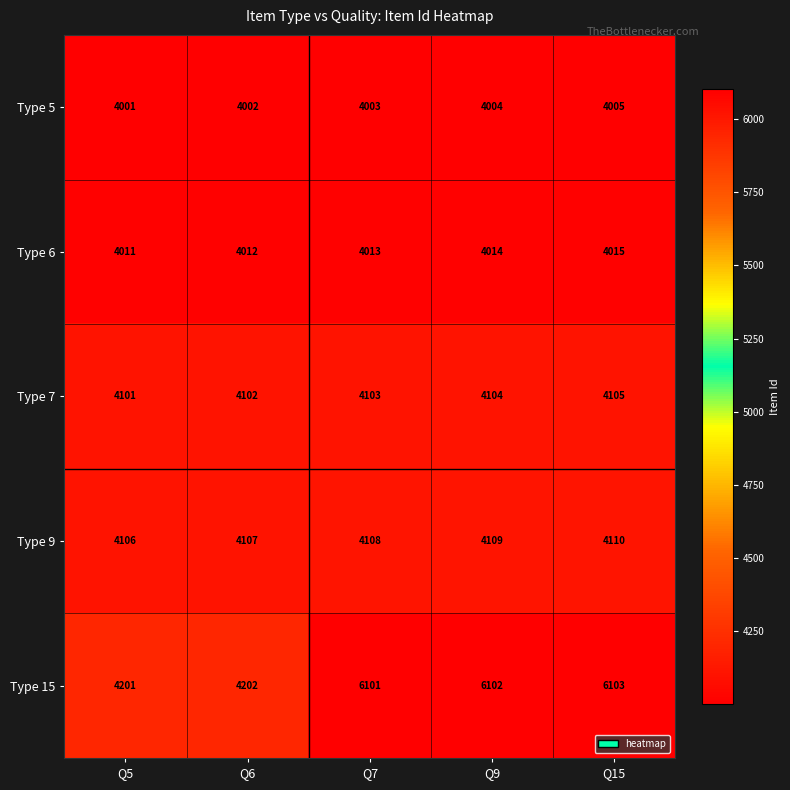

At how many categories does at least one series exceed 4629?

3